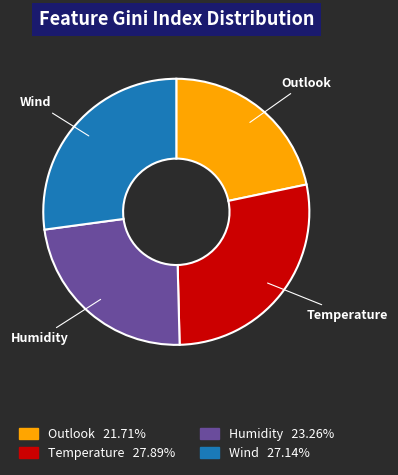

How many segments does this pie chart have?

4